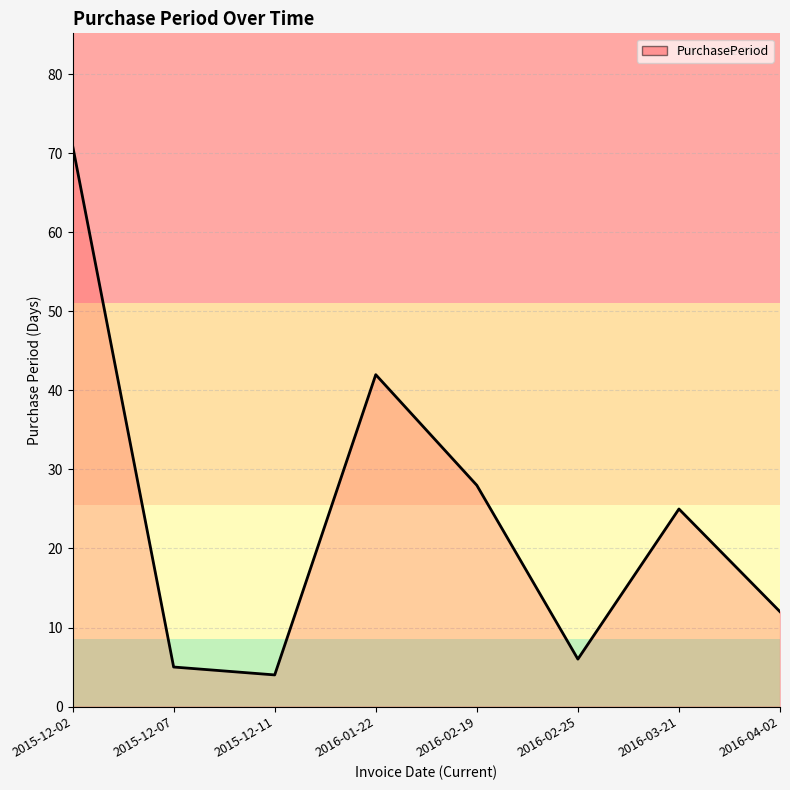

Rank the categories by value from highest to lowest.

2015-12-02, 2016-01-22, 2016-02-19, 2016-03-21, 2016-04-02, 2016-02-25, 2015-12-07, 2015-12-11